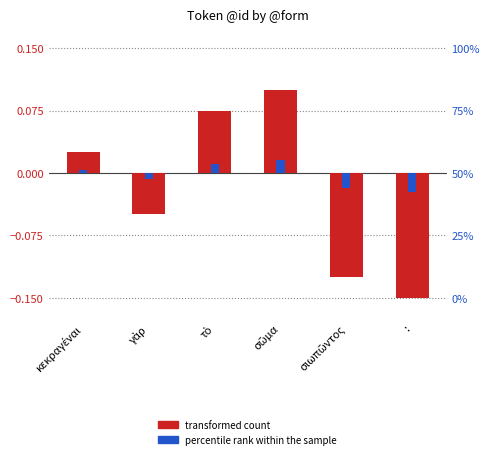

Which has a higher value, σῶμα or τὸ?

σῶμα